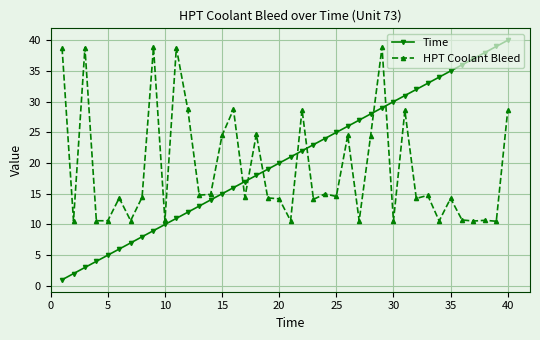

What is the maximum value for Time?

40.0